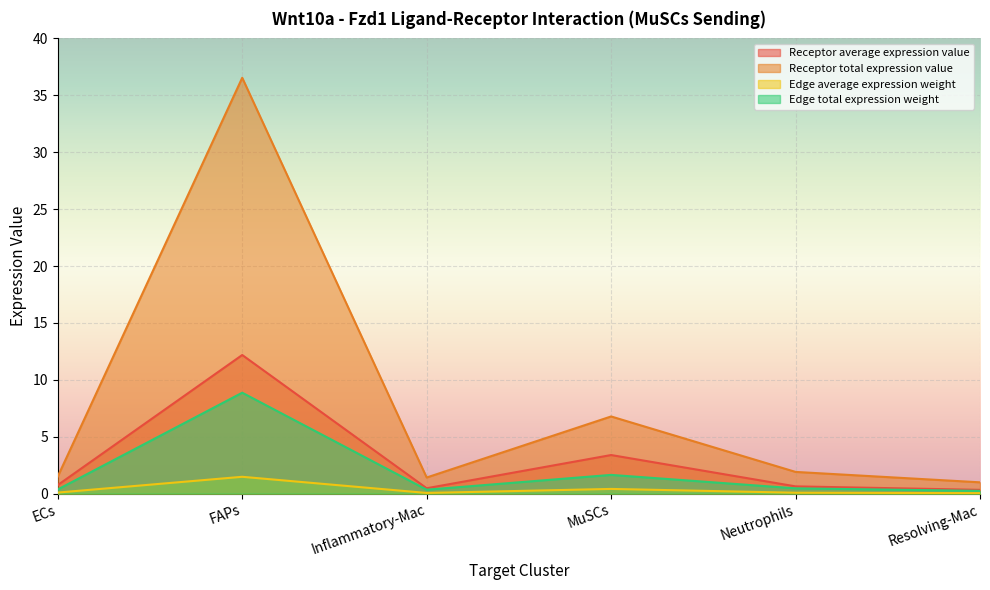

What position from the left is FAPs?

2